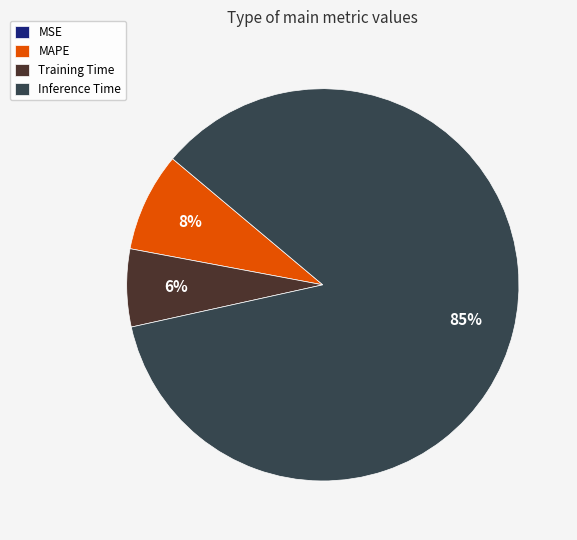

Which category accounts for the majority?

Inference Time